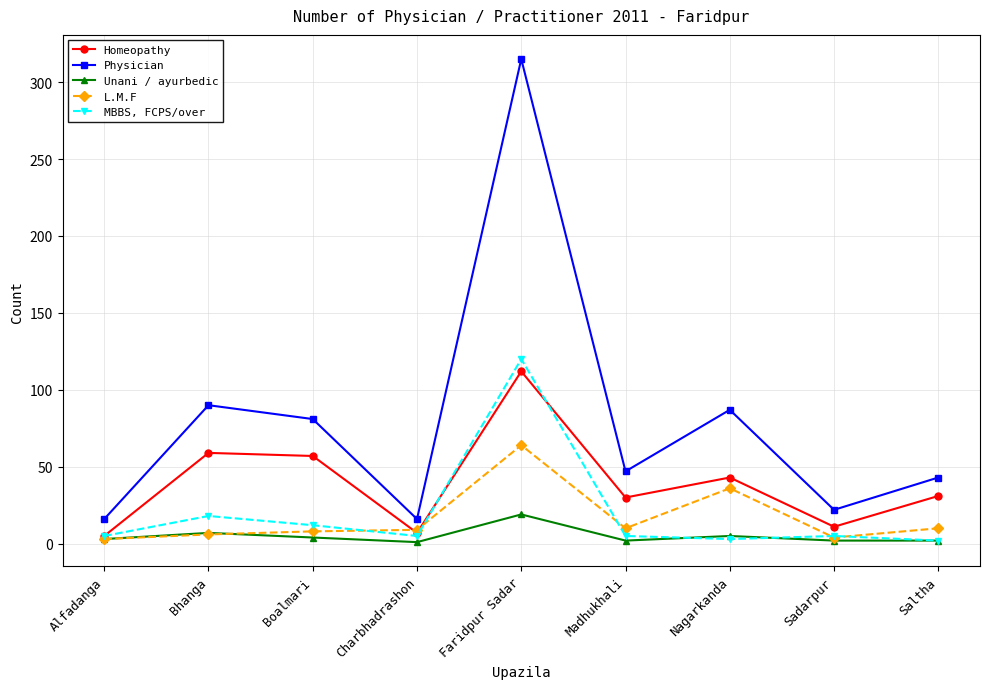

What is the value of the MBBS, FCPS/over point at the 7th from the left?

3